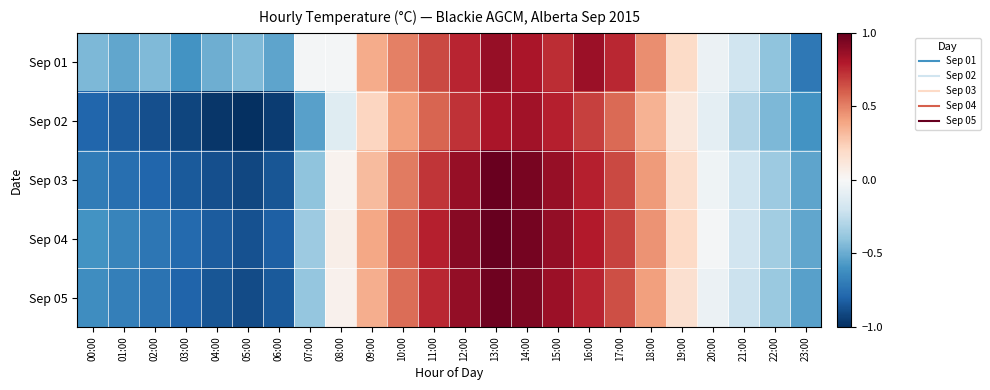

What is the total value across all series at 02:00?

-3.6